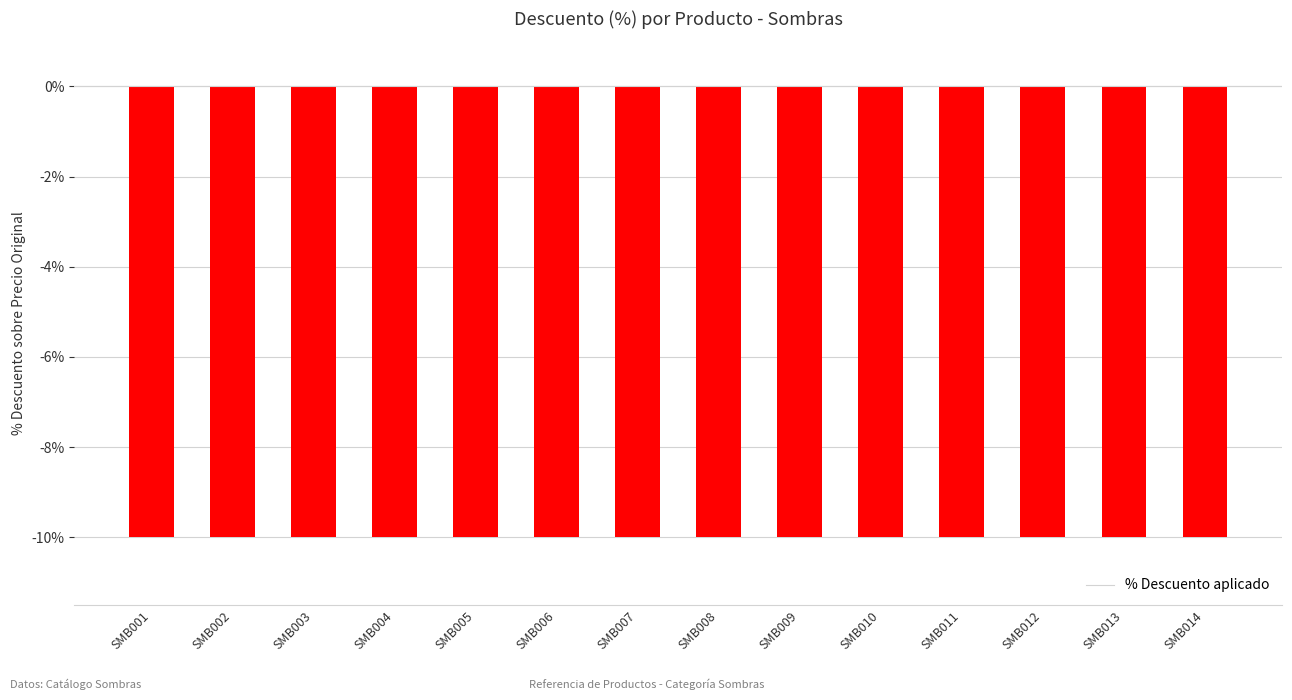

What is the sum of the values at SMB012 and SMB006?

-20.0